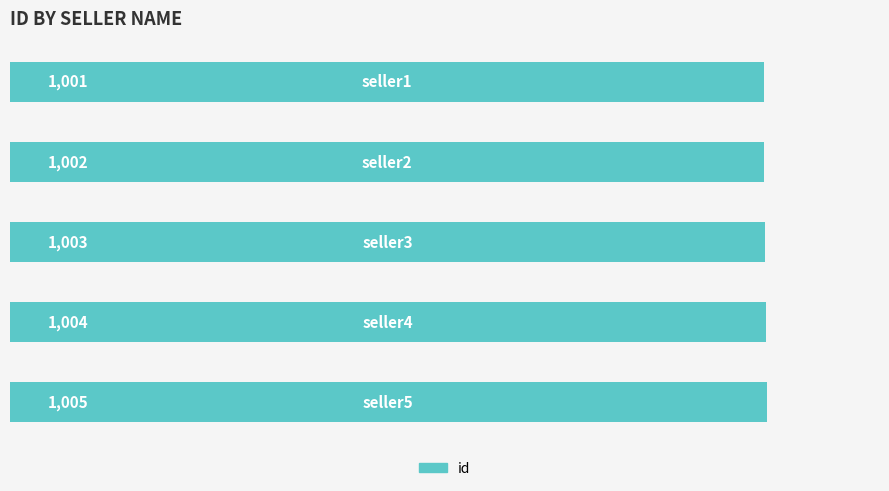

What is the smallest value displayed?

1001